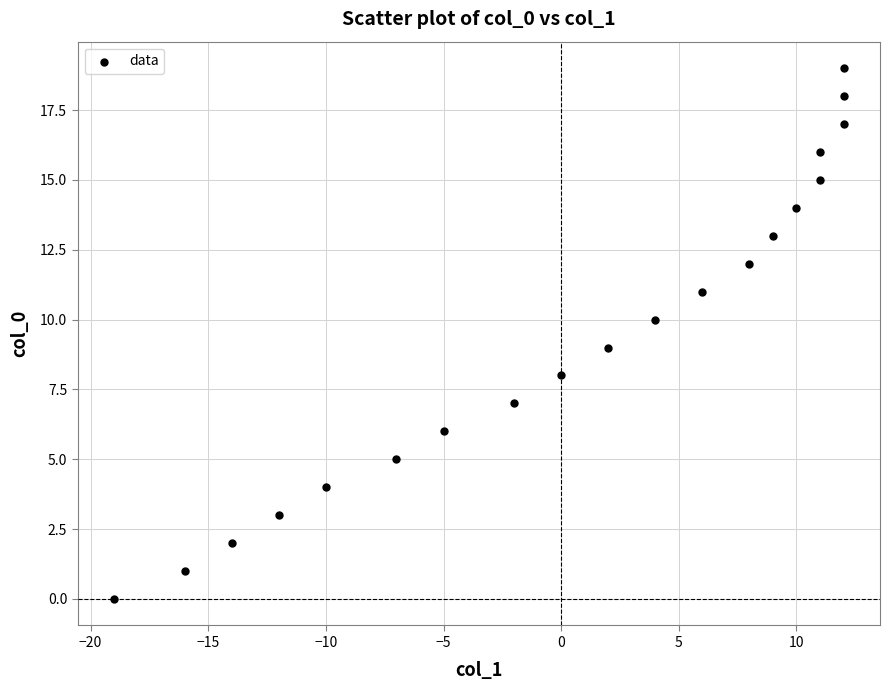

What is the range of Y values (max minus min)?

19